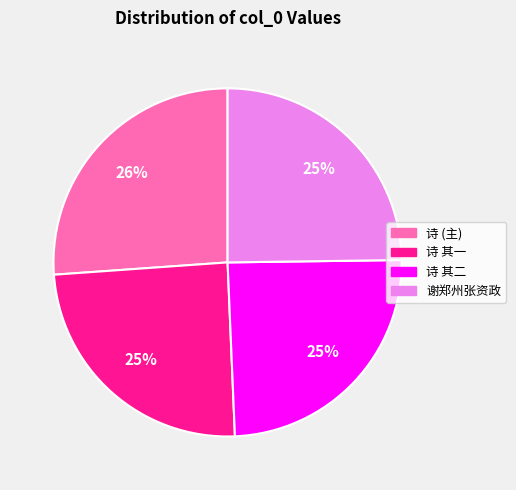

Count the number of slices in the pie.

4